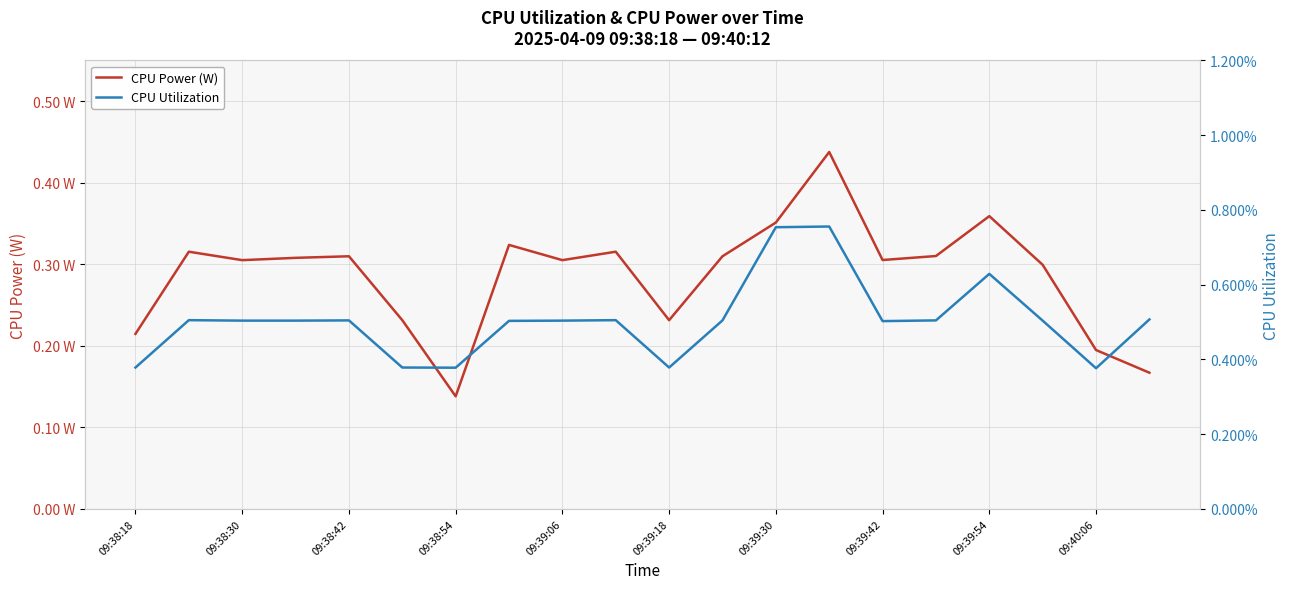

At which category does CPU Utilization reach its first local peak?

09:38:30